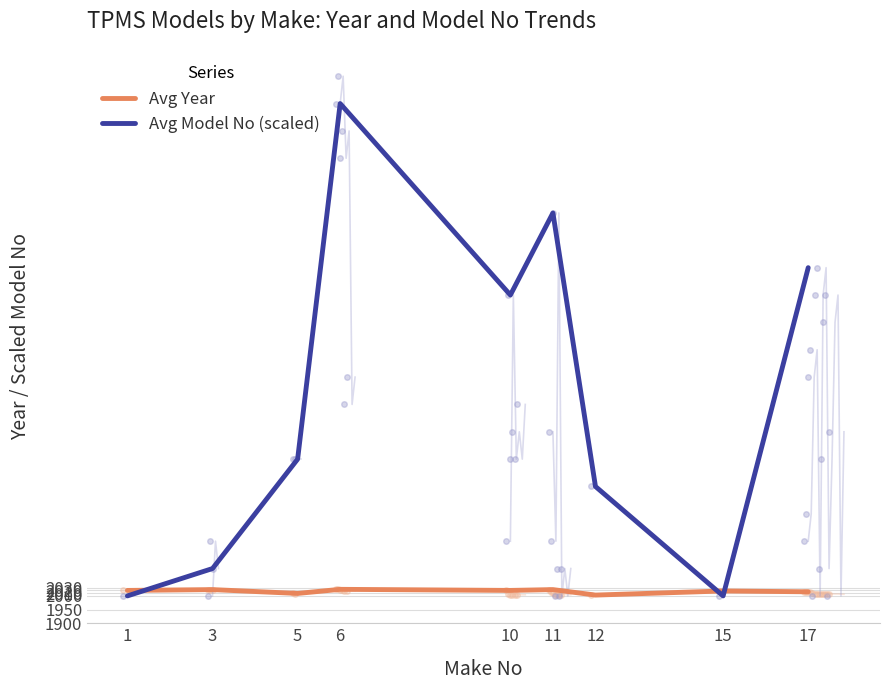

Which series has the widest spread of values?

Avg Model No (scaled)